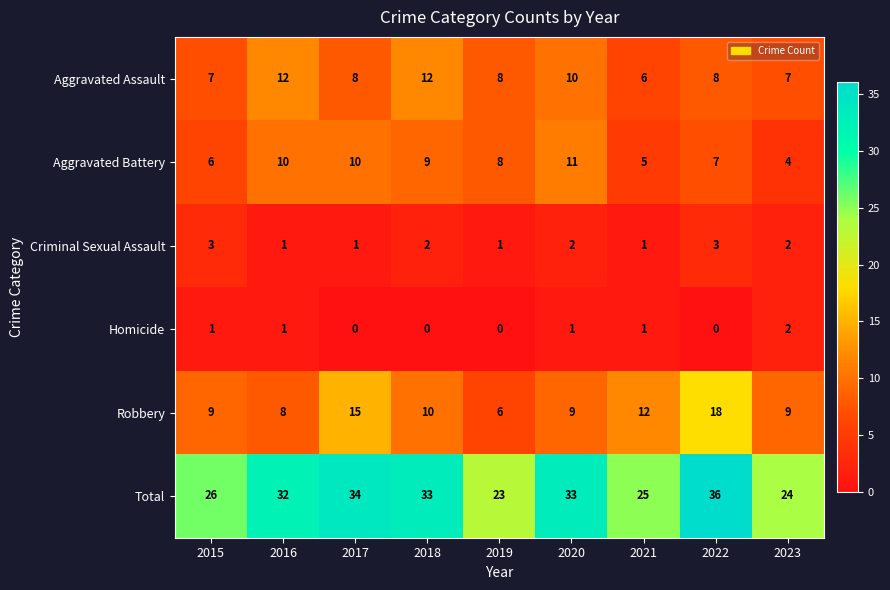

What is the sum of the Robbery values at 2017 and 2018?

25